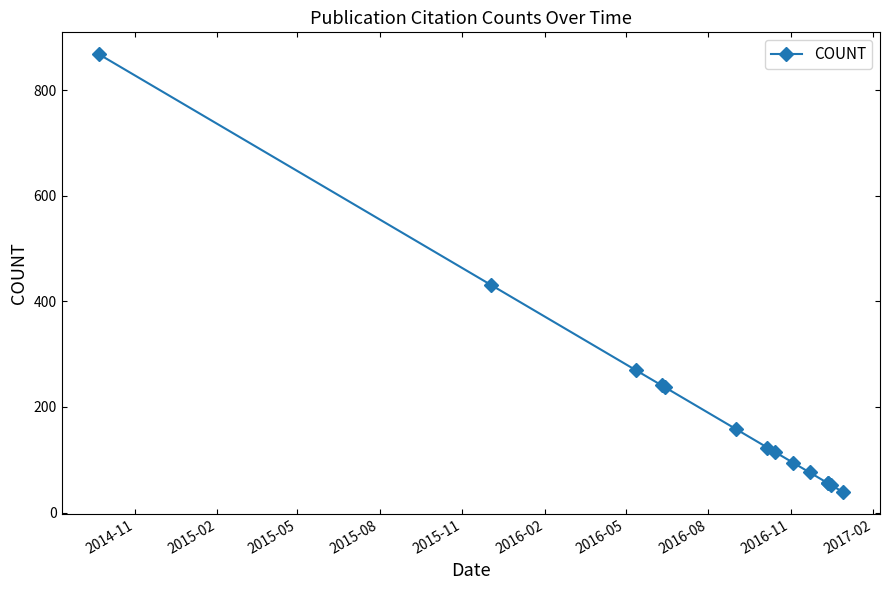

What is the value of the 14th point from the left?

39